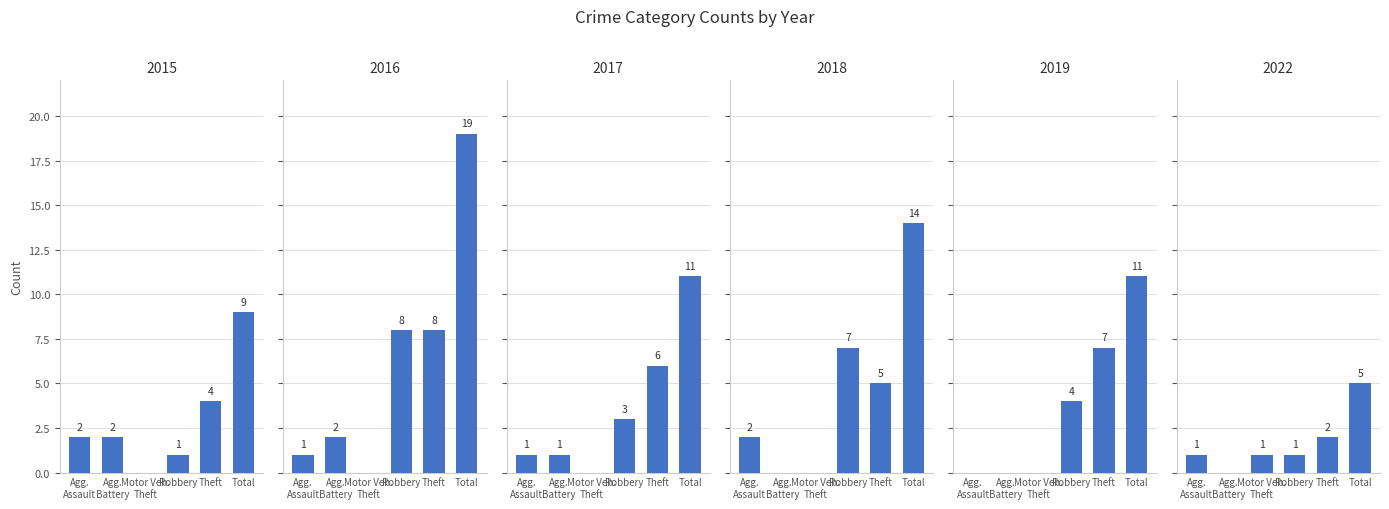

Does the chart contain stacked bars?

No